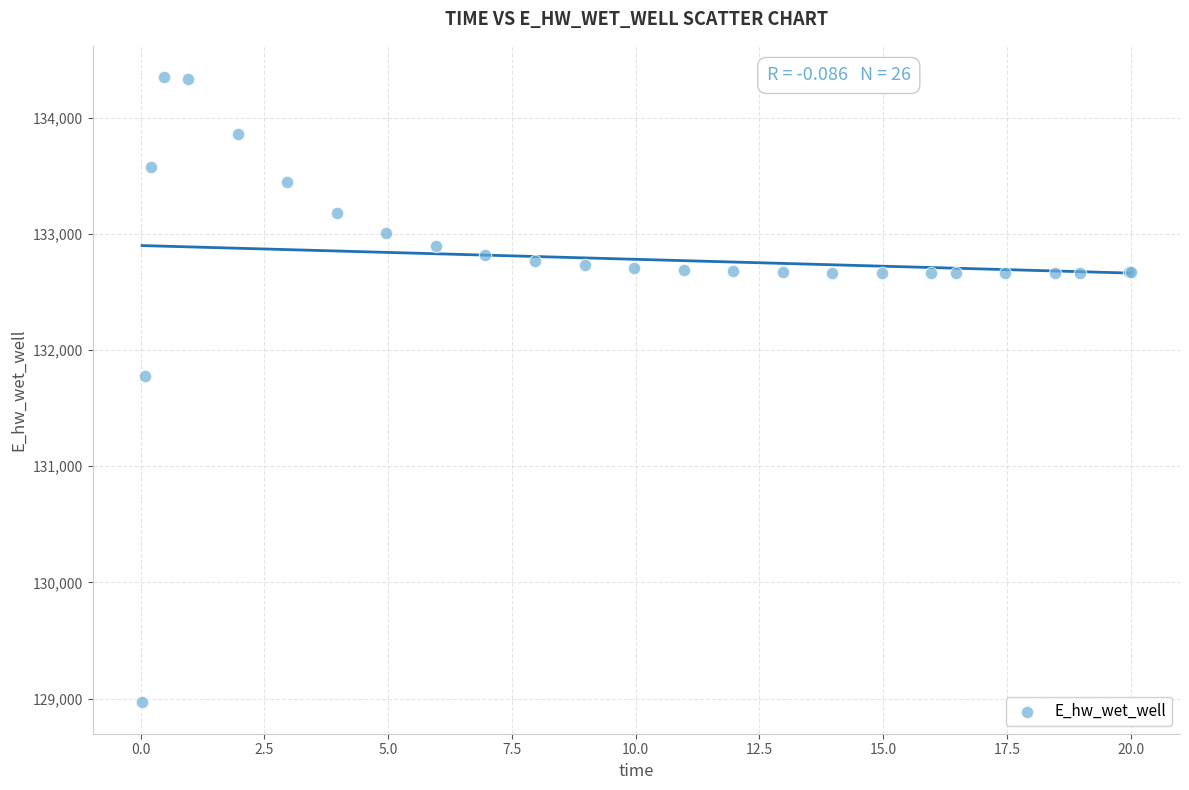

What Y value in the scatter plot is closest to 131657?

131774.4